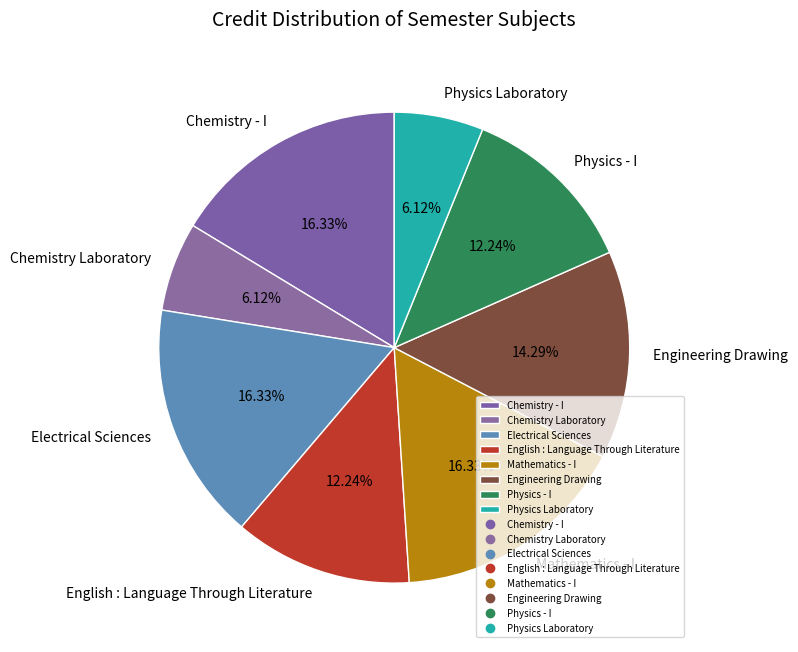

Do Engineering Drawing and Mathematics - I together represent more than half of the pie?

No